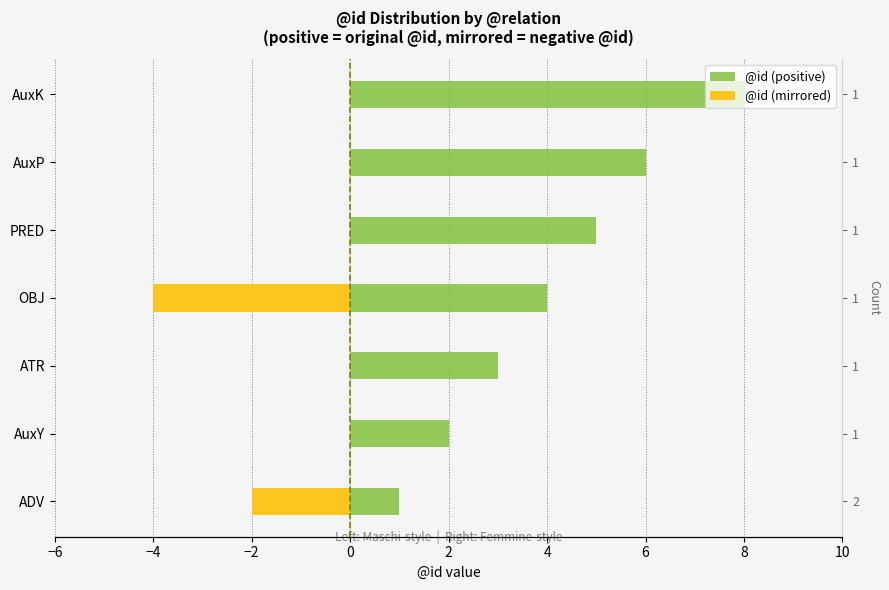

Between PRED and AuxY, which is larger?

PRED